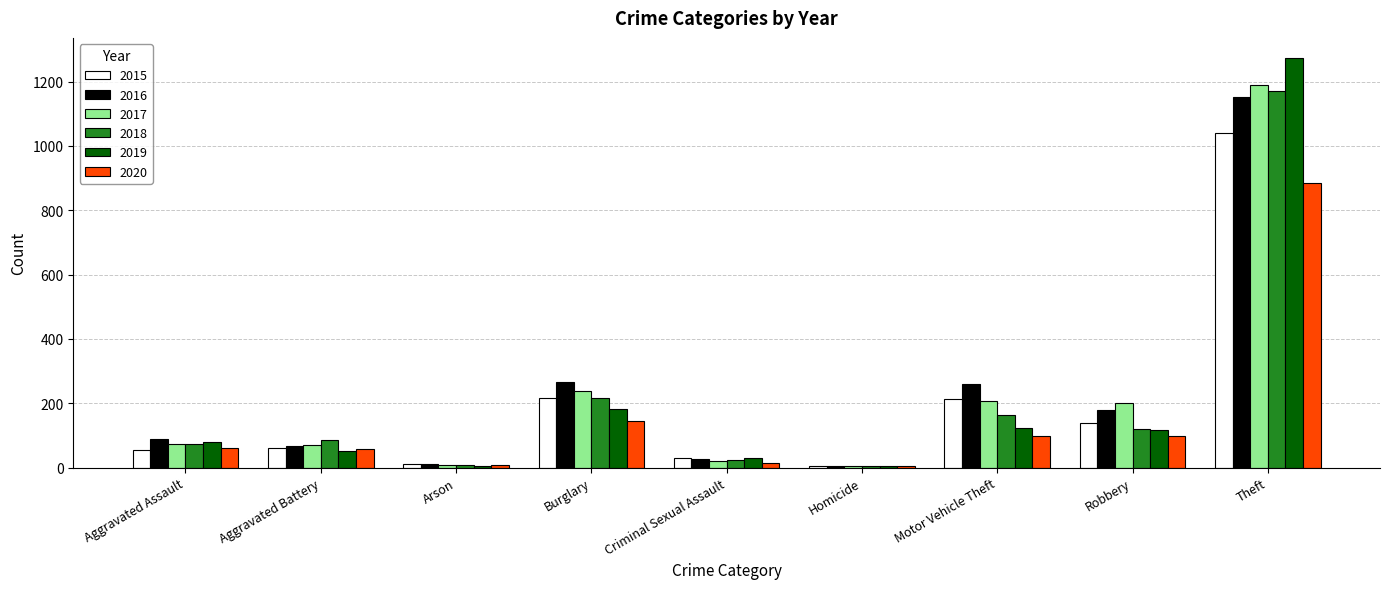

The value of 2018 at Theft is 660. True or false?

False